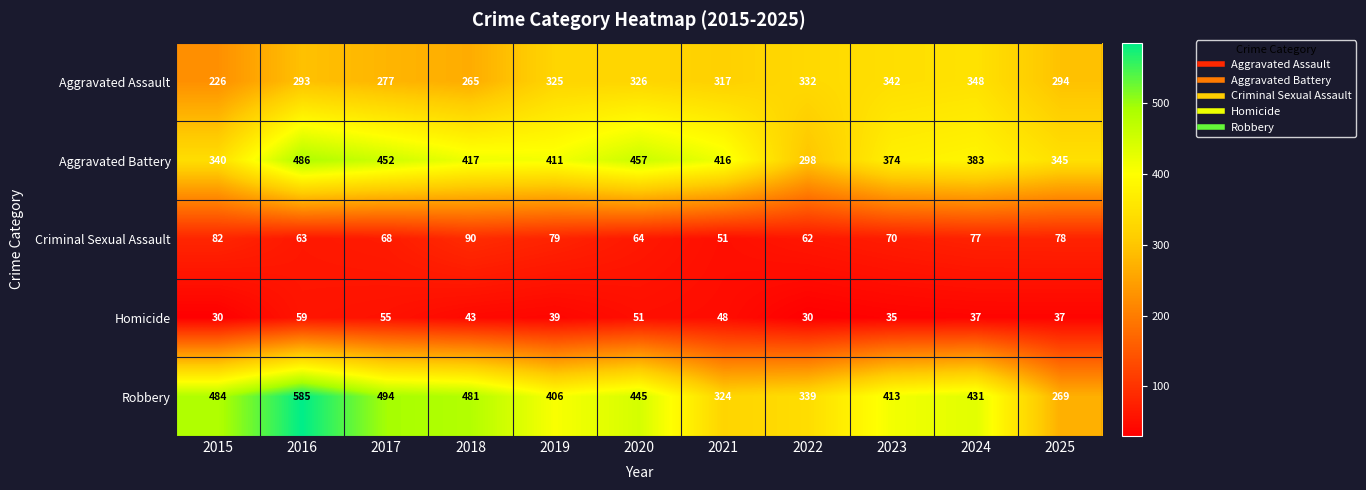

Which series has the widest spread of values?

Robbery